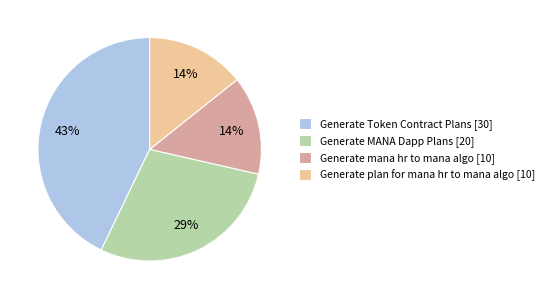

Does Generate plan for mana hr to mana algo [10] represent more than half of the total?

No